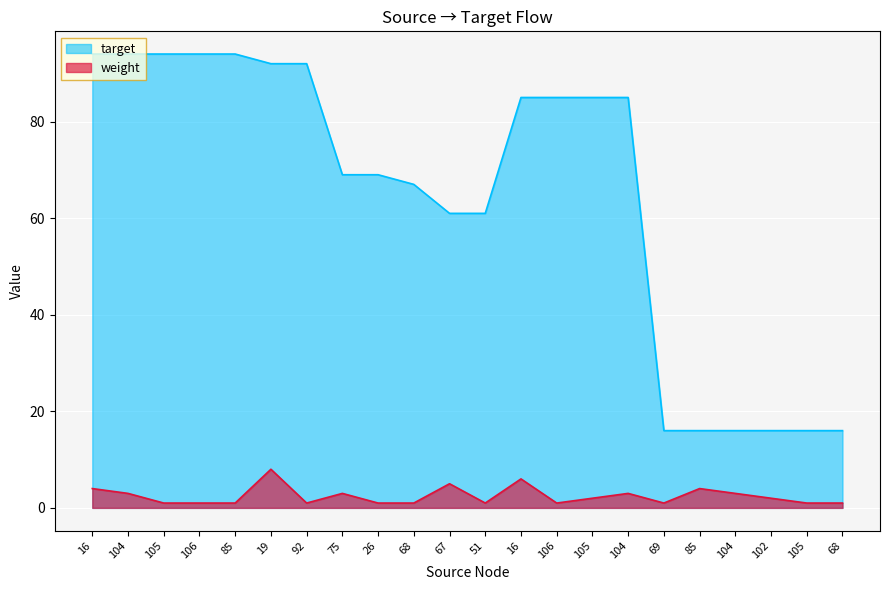

Rank the series by their average value, from lowest to highest.

weight, target